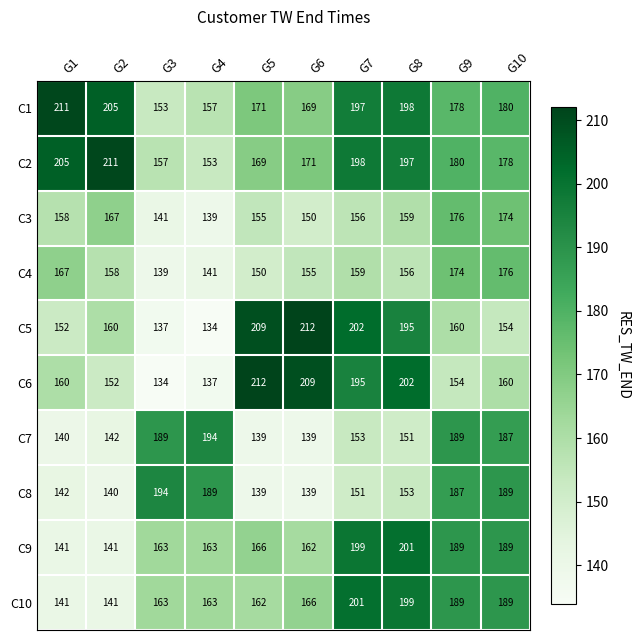

Which series changed the most between G5 and G7?

C10